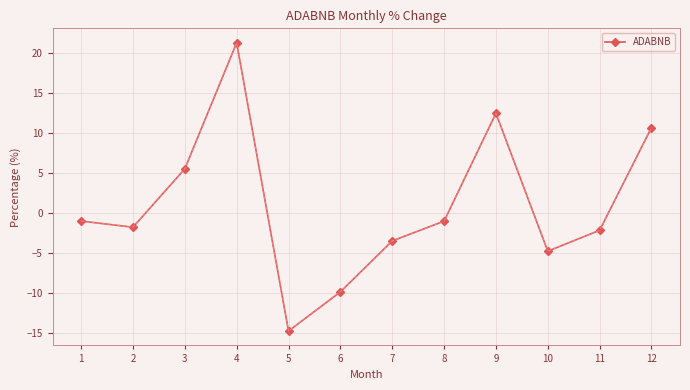

Does the chart have visible grid lines?

Yes